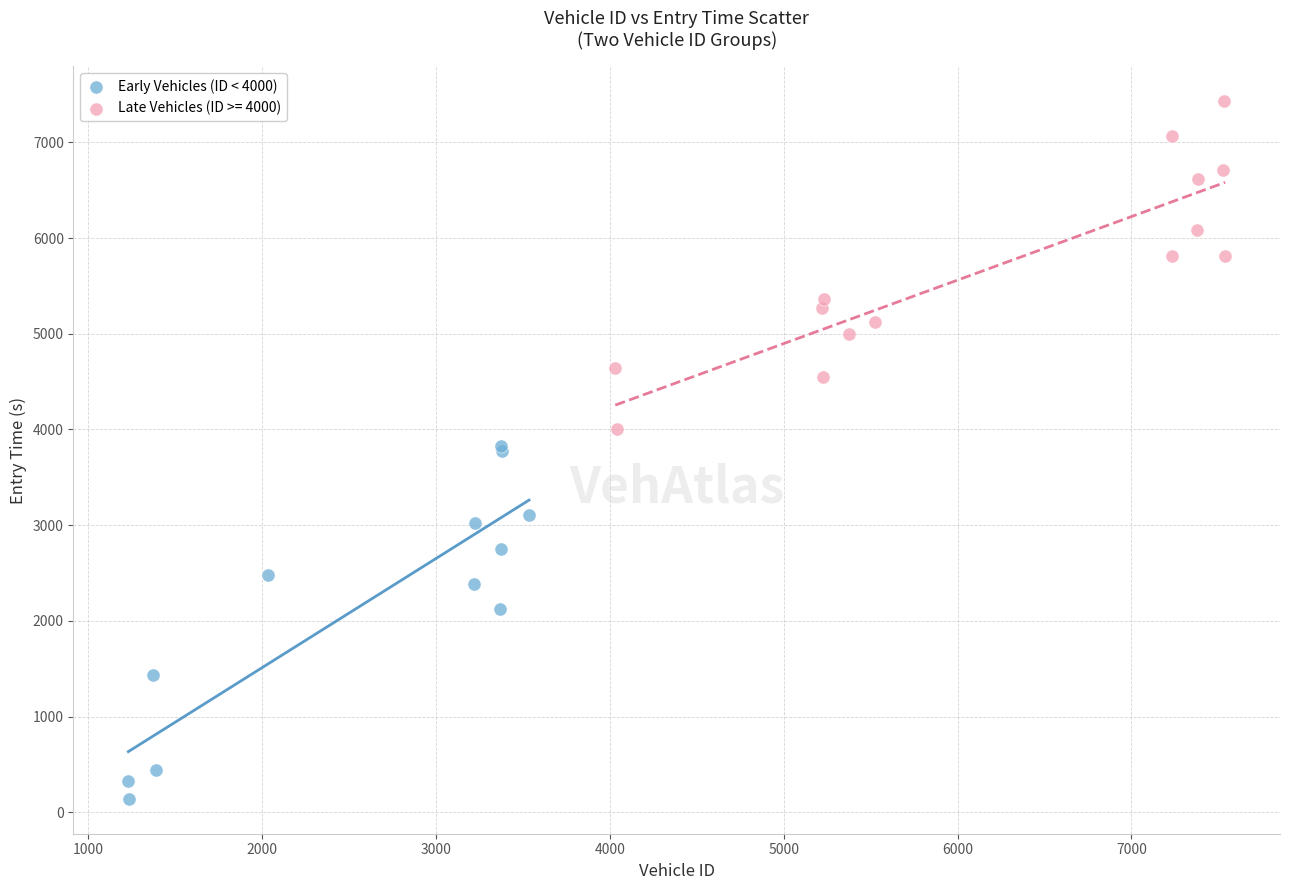

Which series reaches the maximum Y coordinate?

Late Vehicles (ID >= 4000)